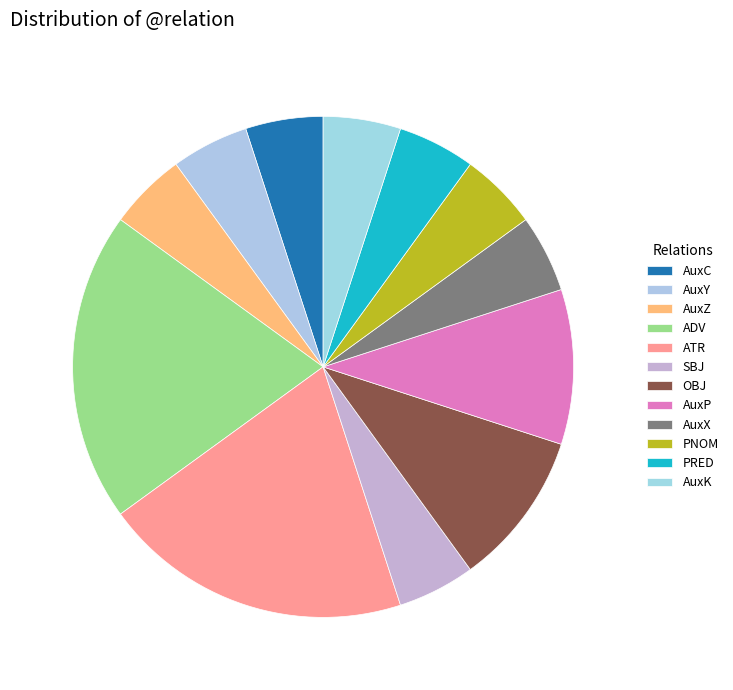

True or false: OBJ accounts for 1% of the total.

False